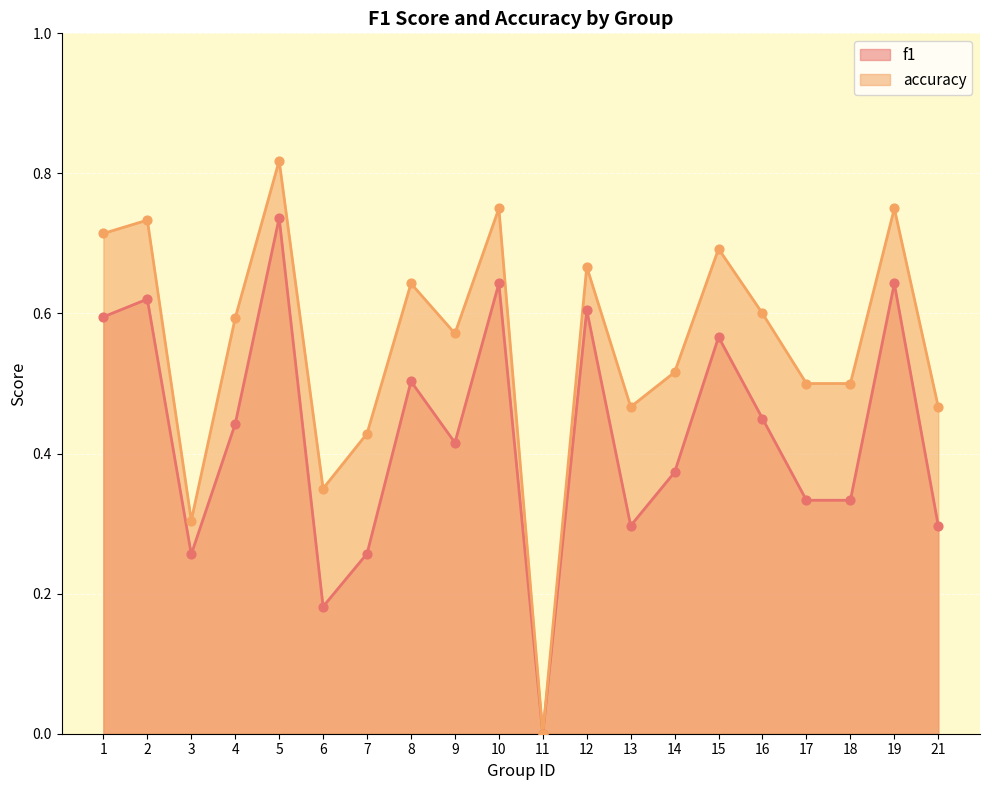

Which series has the widest spread of Y values?

accuracy